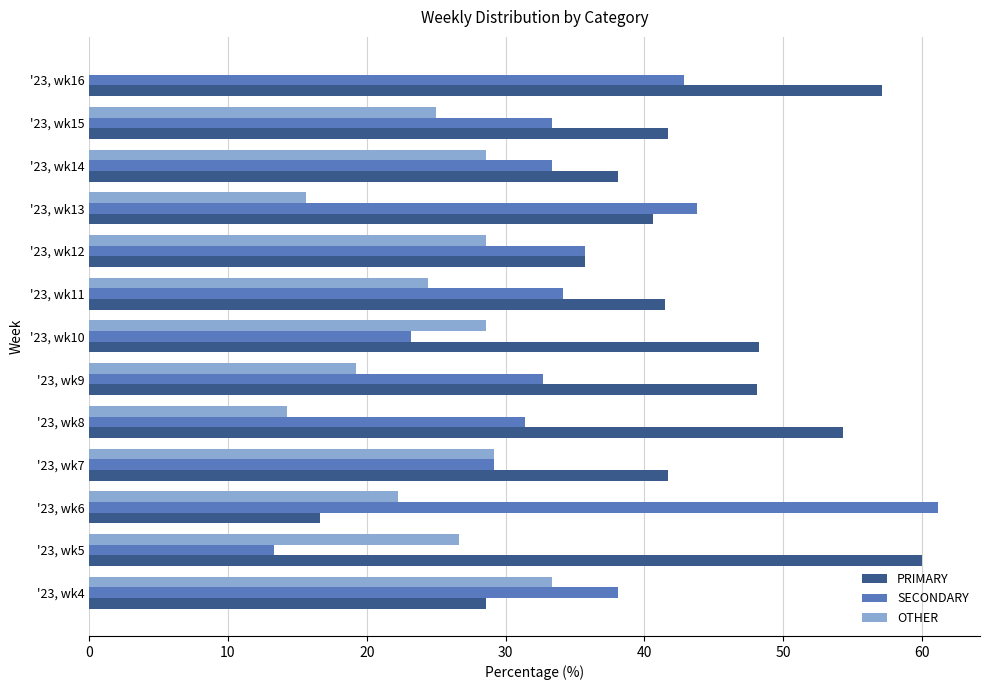

What are all the series names shown in the legend?

PRIMARY, SECONDARY, OTHER